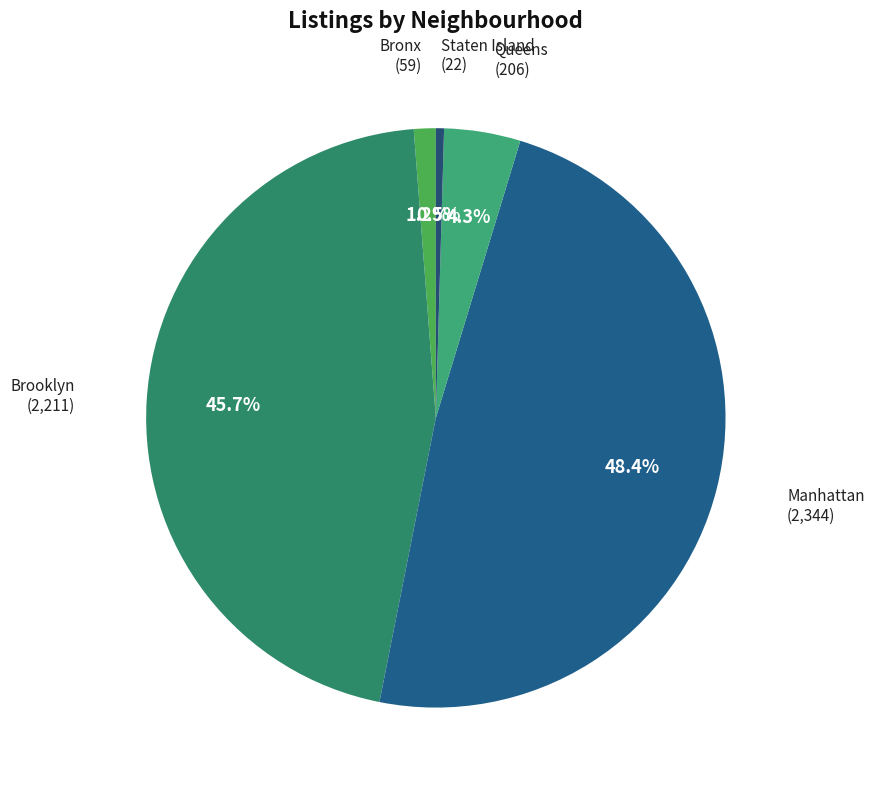

To the nearest percent, what is the difference between the largest and smallest slice percentages?

48%